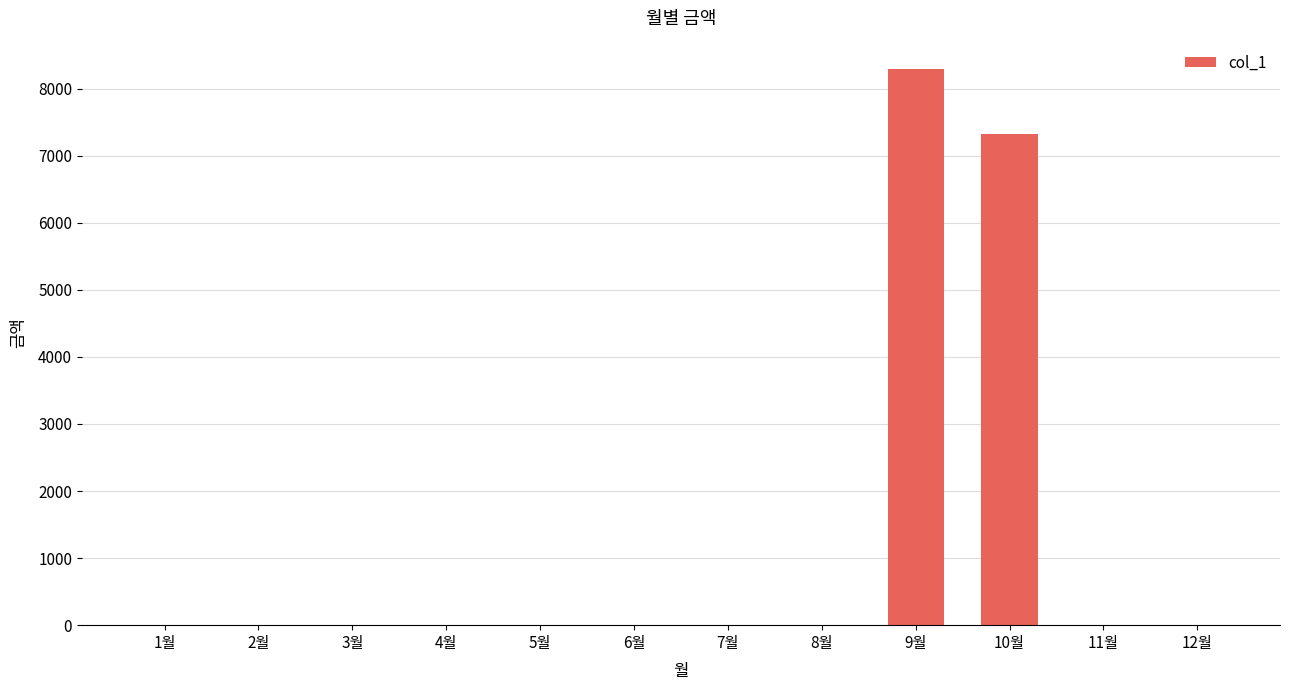

Count the number of data series in this chart.

1